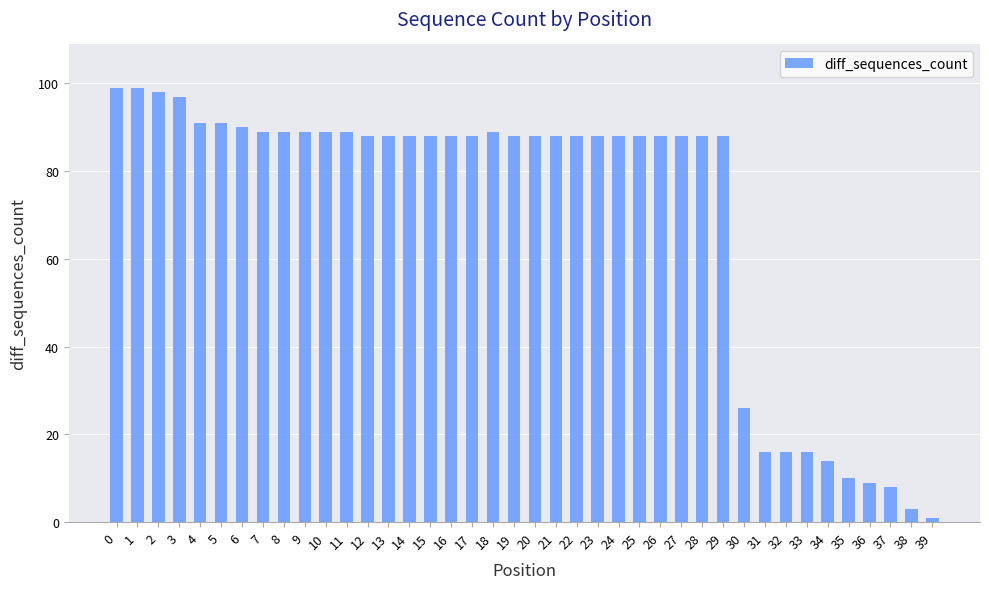

What is the difference between the maximum and second lowest values?

96